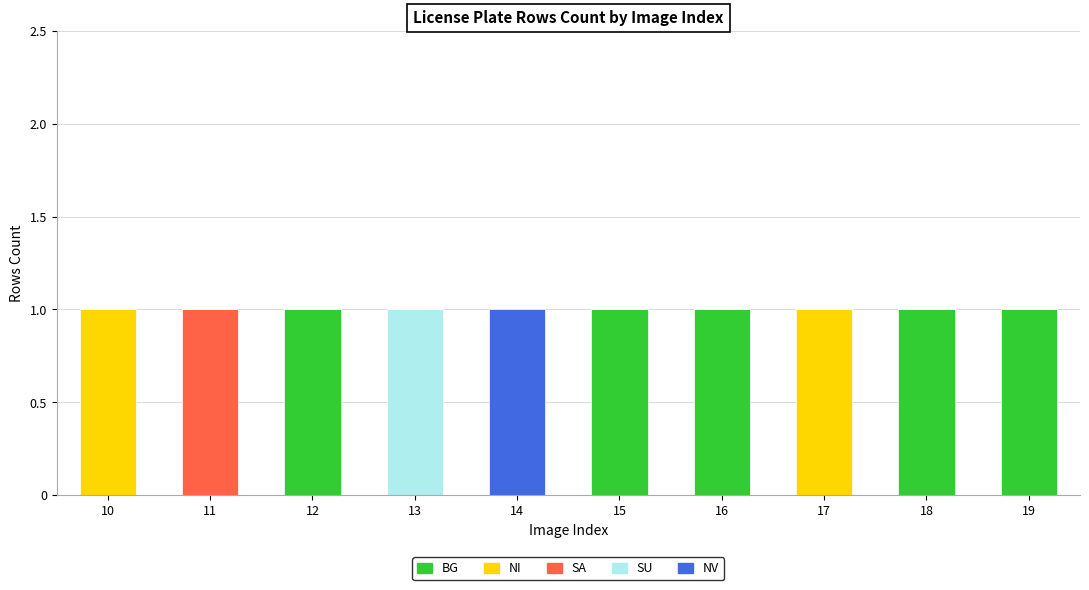

Are the bars horizontal?

No